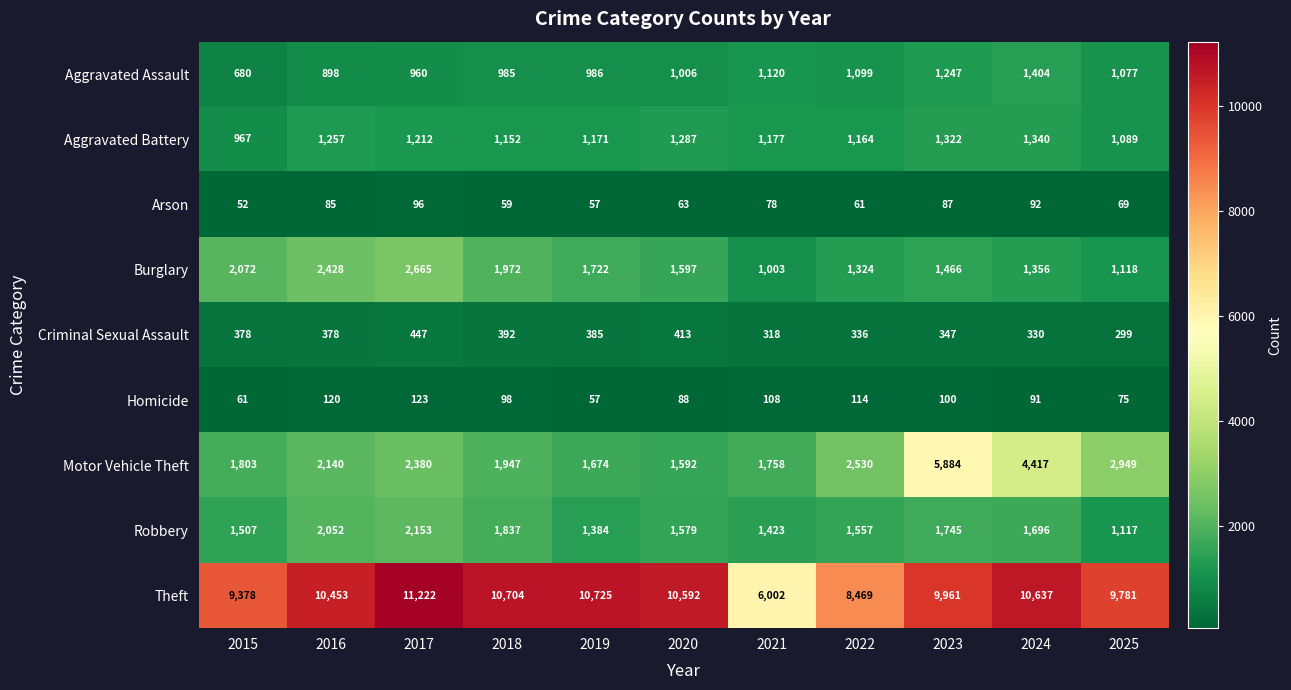

What is the difference between the maximum and minimum values in the Robbery series?

1036